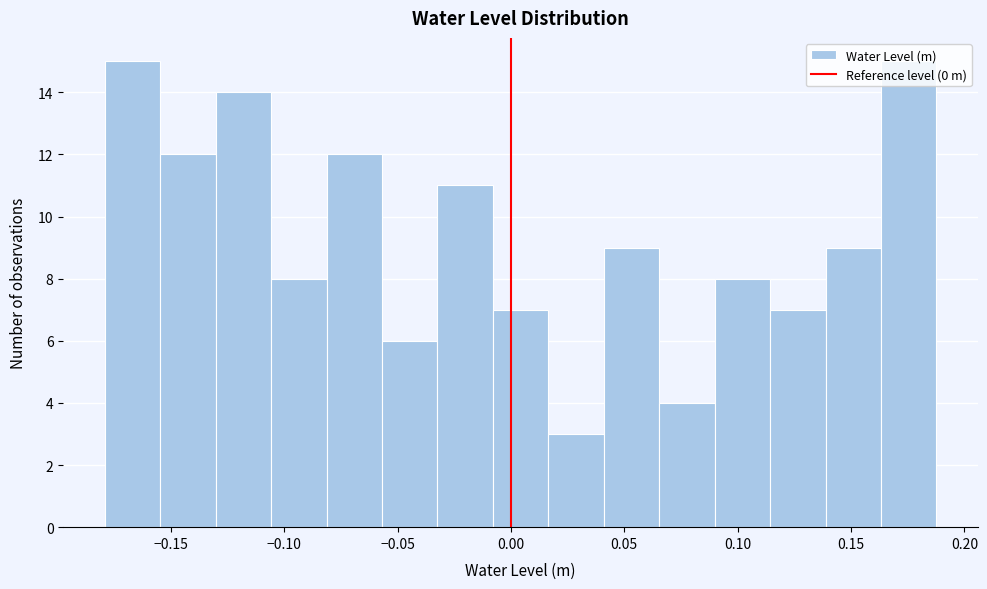

Reading left to right, transcribe this chart: for each bar, give the range it covers on the x-axis and its height. Neither the bar edges nor the heights are printed on the chart, so give them approximately, as read against the axes.

-0.180 to -0.155: 15
-0.155 to -0.130: 12
-0.130 to -0.105: 14
-0.105 to -0.080: 8
-0.080 to -0.055: 12
-0.055 to -0.030: 6
-0.030 to -0.010: 11
-0.010 to 0.015: 7
0.015 to 0.040: 3
0.040 to 0.065: 9
0.065 to 0.090: 4
0.090 to 0.115: 8
0.115 to 0.140: 7
0.140 to 0.165: 9
0.165 to 0.190: 15